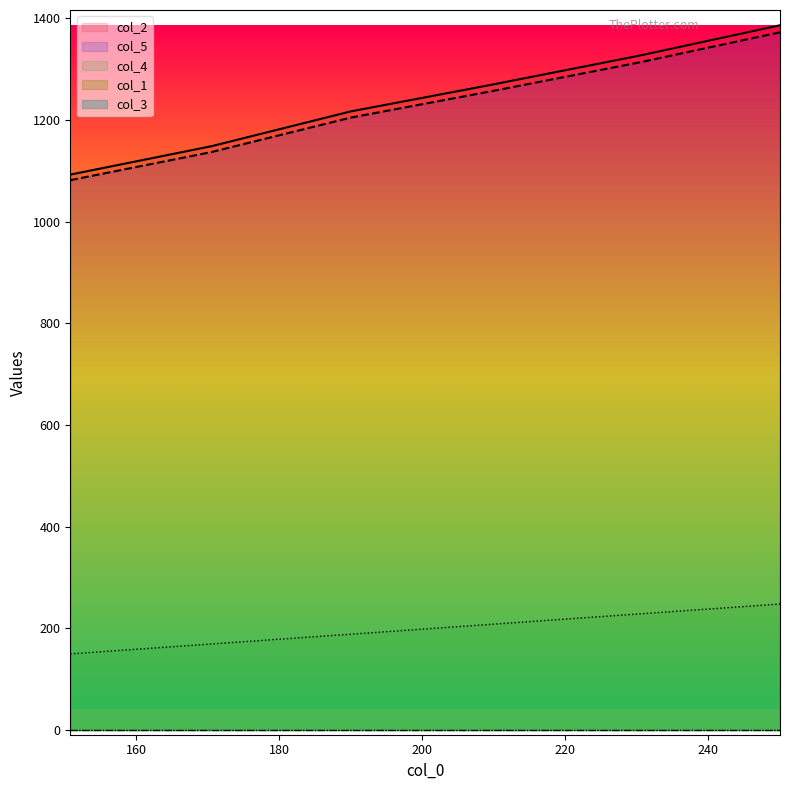

What is the sum of the col_5 values at 170.5 and 190.0?

2341.9